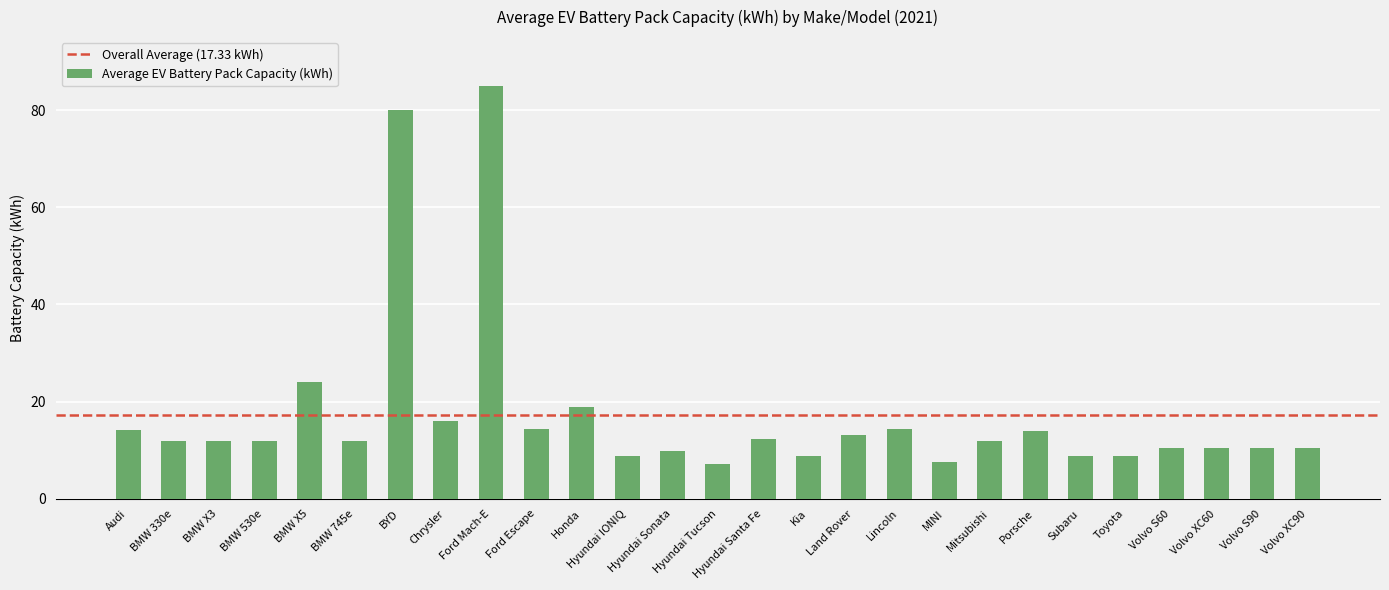

Which has a higher value, BMW 530e or Subaru?

BMW 530e